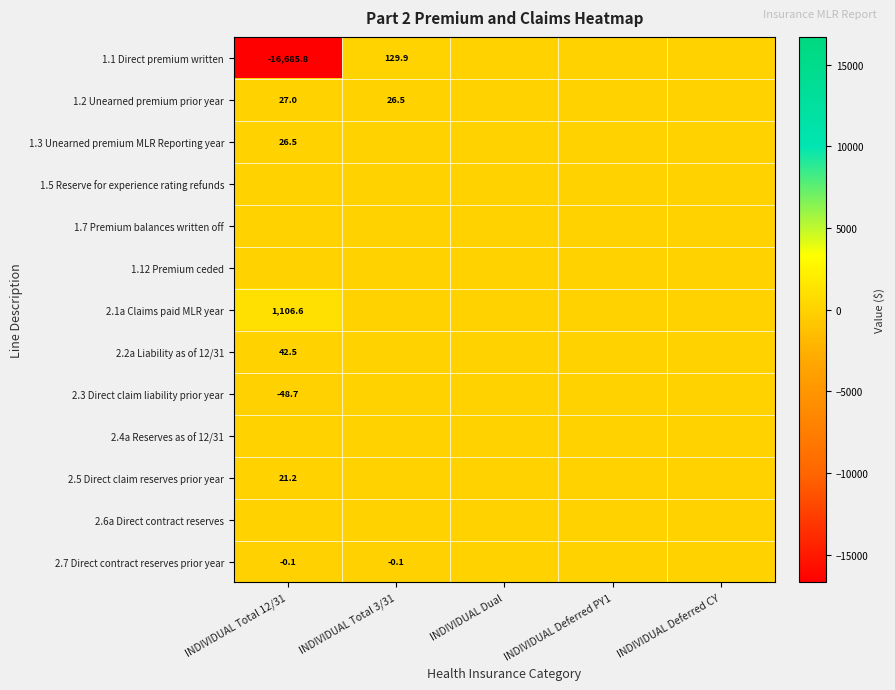

Is it true that 1.2 Unearned premium prior year equals 17.6 at INDIVIDUAL Total 3/31?

False